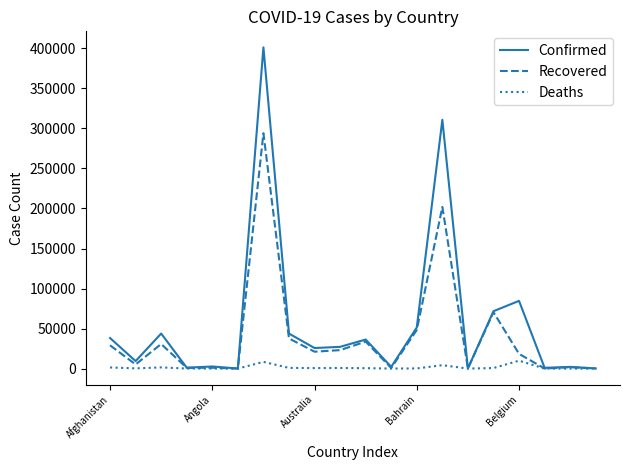

List the series in order of their peak value, lowest first.

Deaths, Recovered, Confirmed